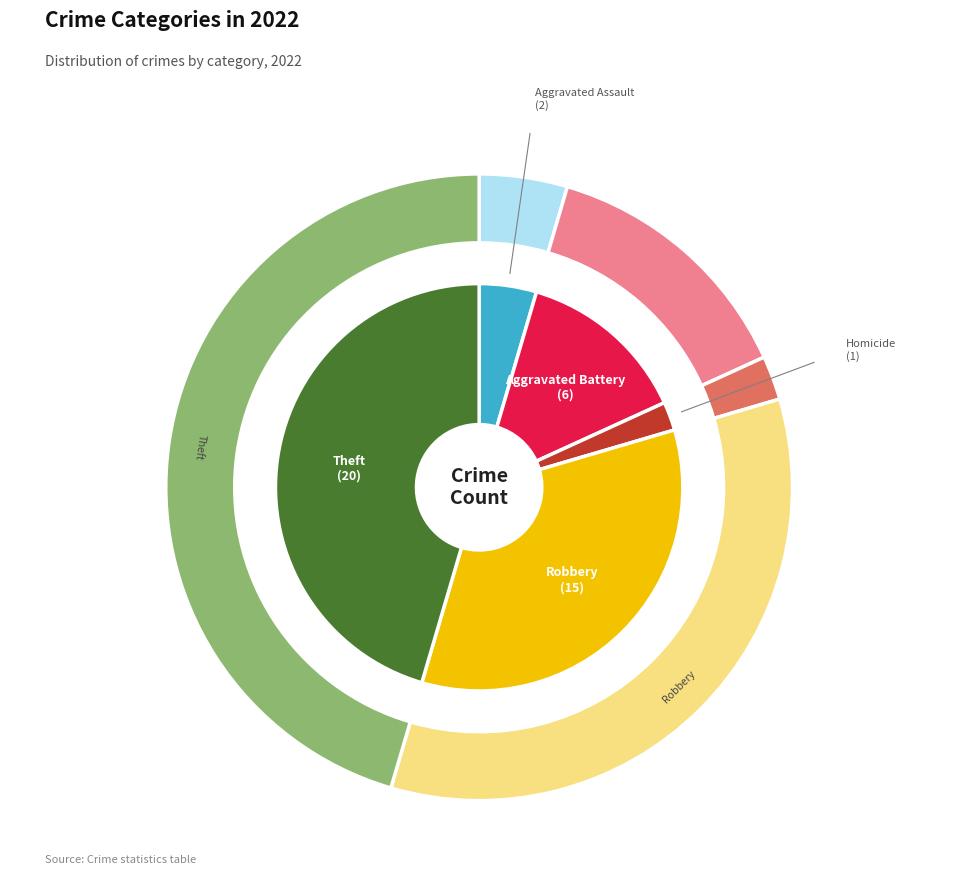

Is Homicide the majority of the pie?

No